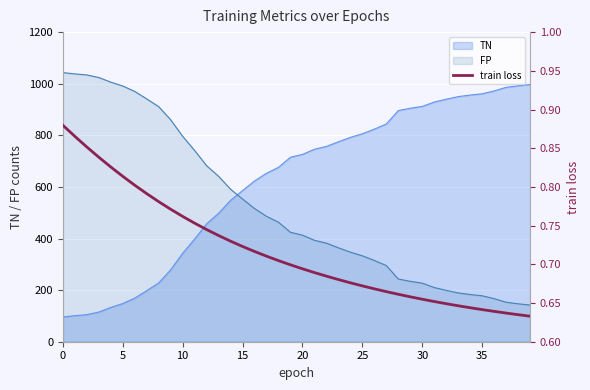

What is the minimum value for FP?

142